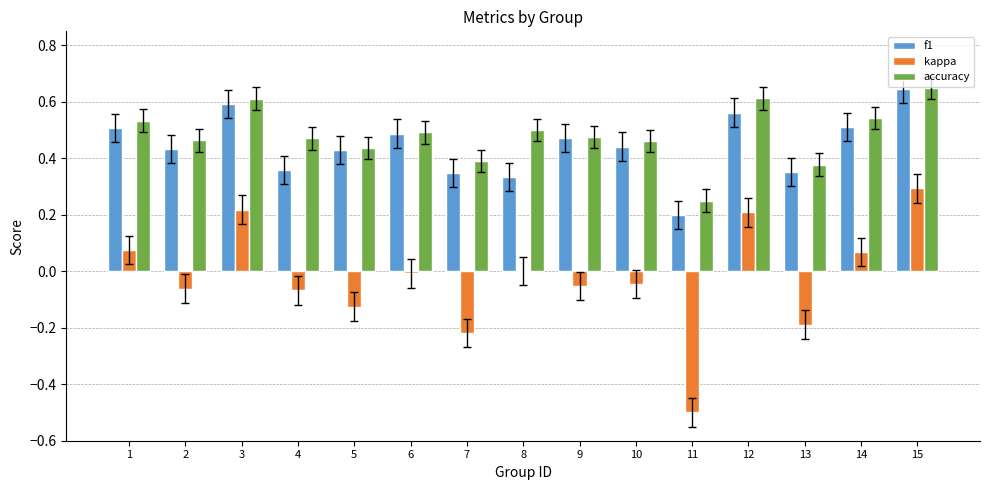

Between 7 and 9, which series saw the biggest shift?

kappa